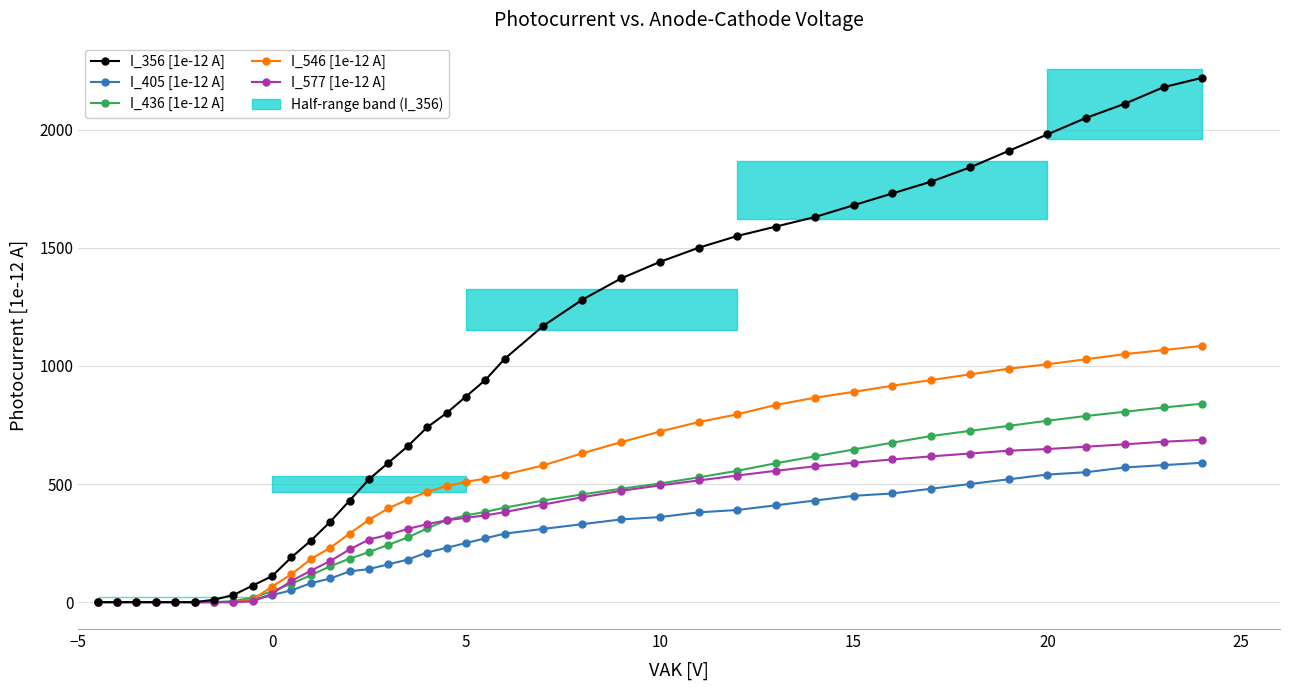

Does the chart have visible grid lines?

Yes